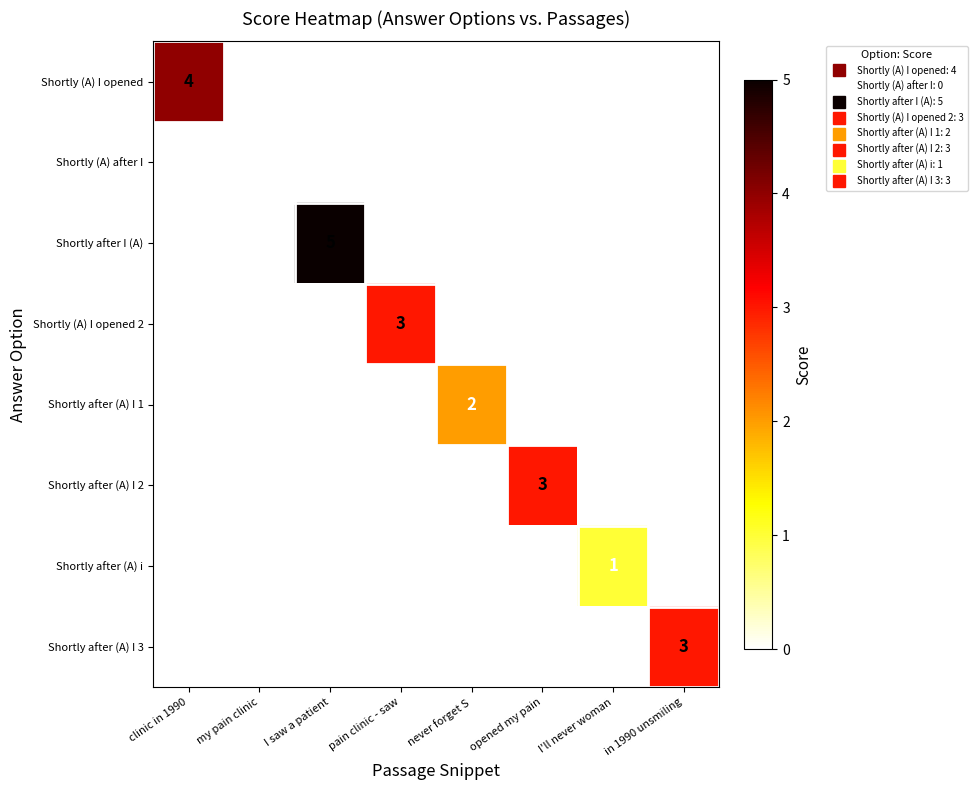

At which category is the sum across all series the highest?

I saw a patient